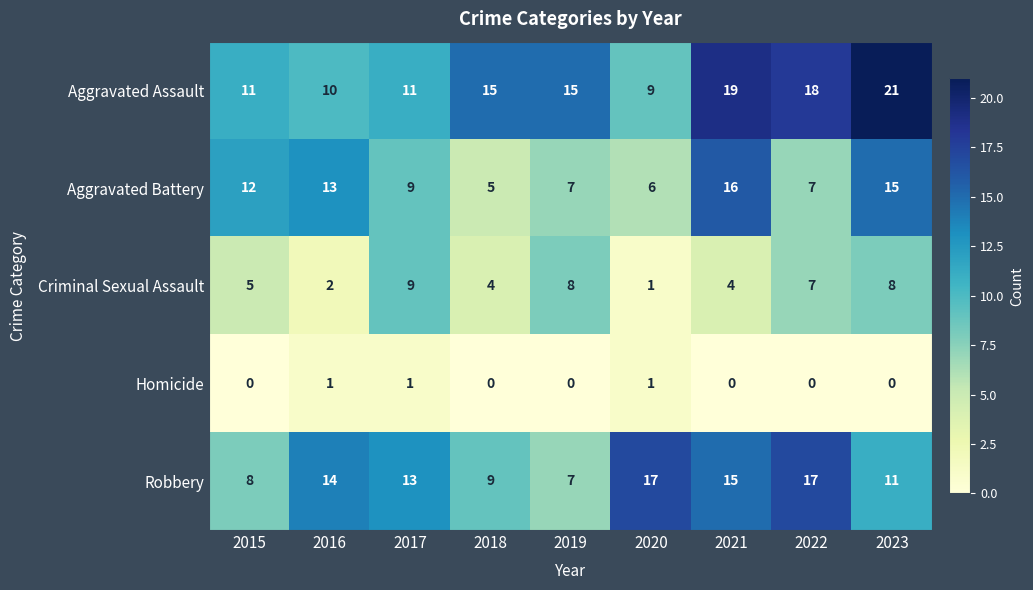

The Homicide series shows 1 at 2020. True or false?

True